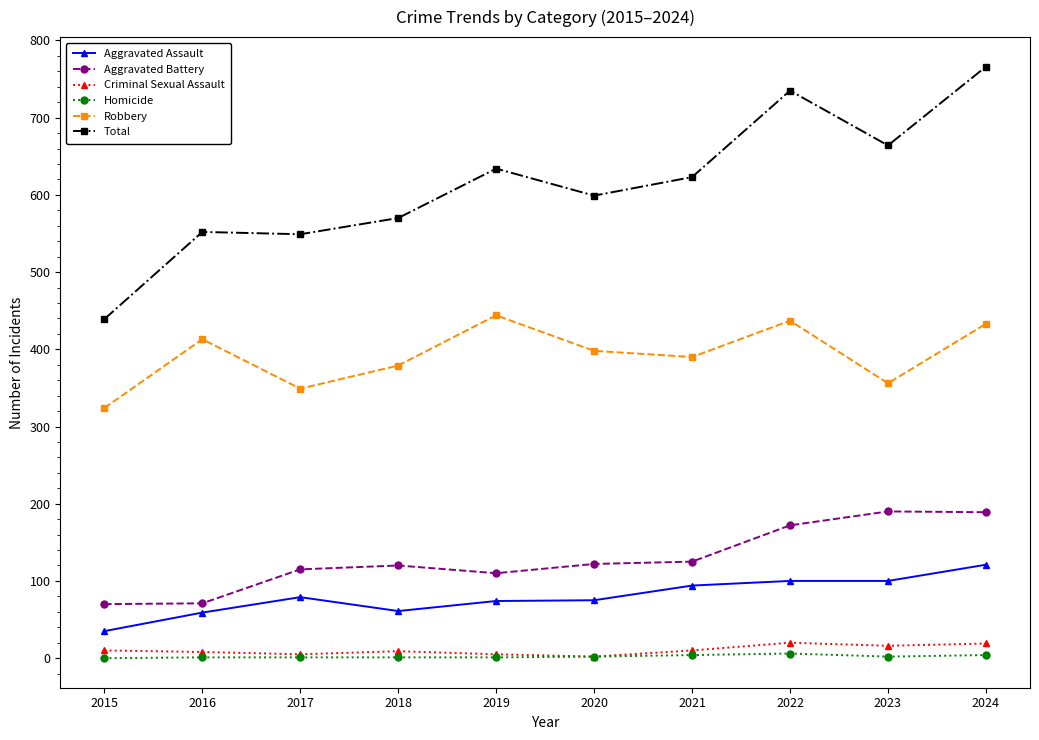

How many distinct data groups are displayed?

6